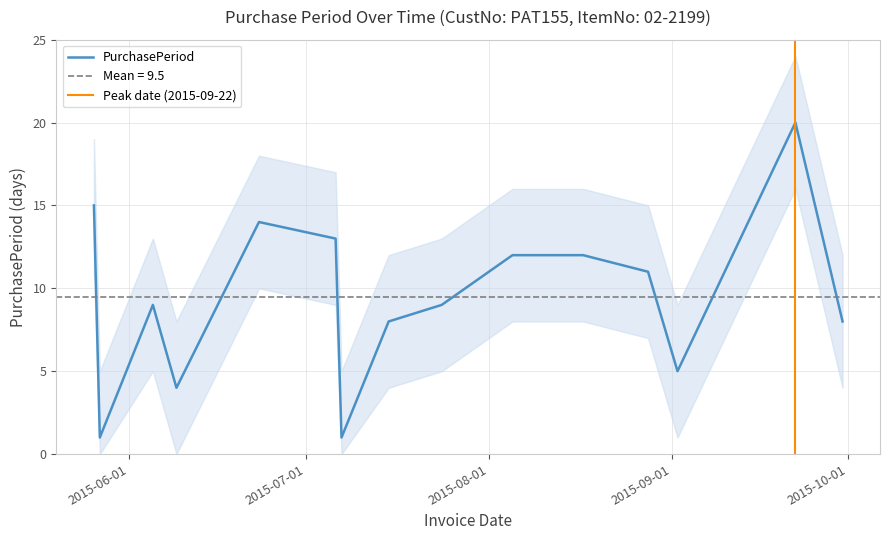

Rank the categories by value from lowest to highest.

2015-05-27, 2015-07-07, 2015-06-09, 2015-09-02, 2015-07-15, 2015-09-30, 2015-06-05, 2015-07-24, 2015-08-28, 2015-08-05, 2015-08-17, 2015-07-06, 2015-06-23, 2015-05-26, 2015-09-22